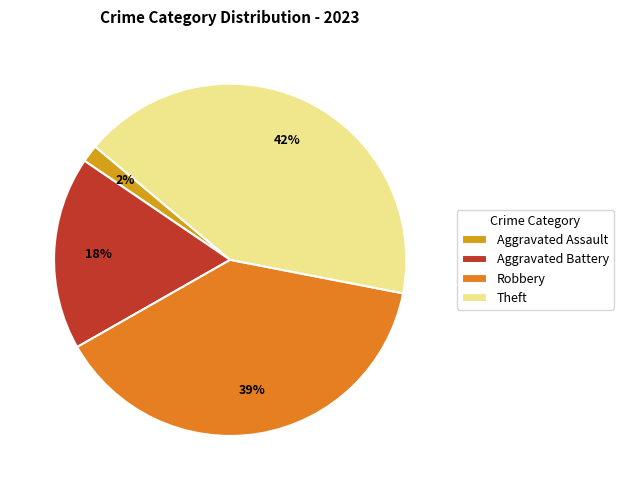

Count the number of slices in the pie.

4